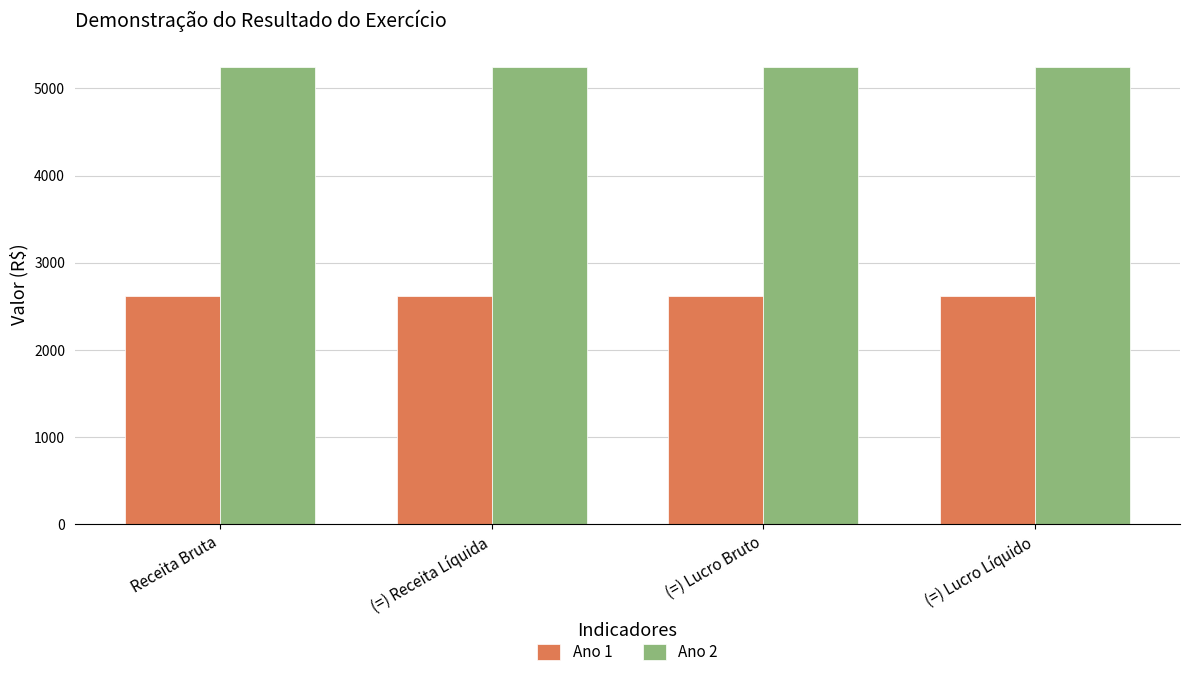

At how many categories does at least one series exceed 4396?

4